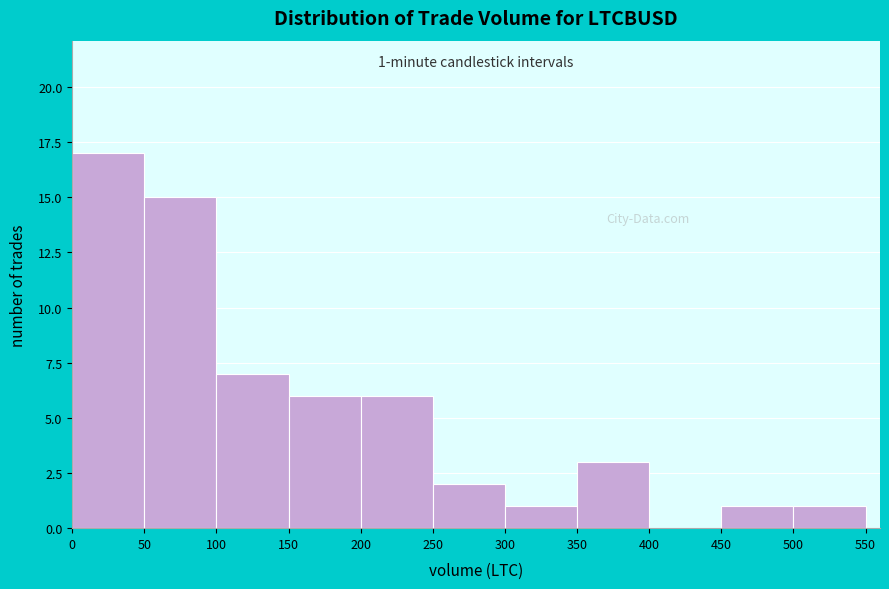

Over which range of the x-axis is the bar tallest?

0 to 50